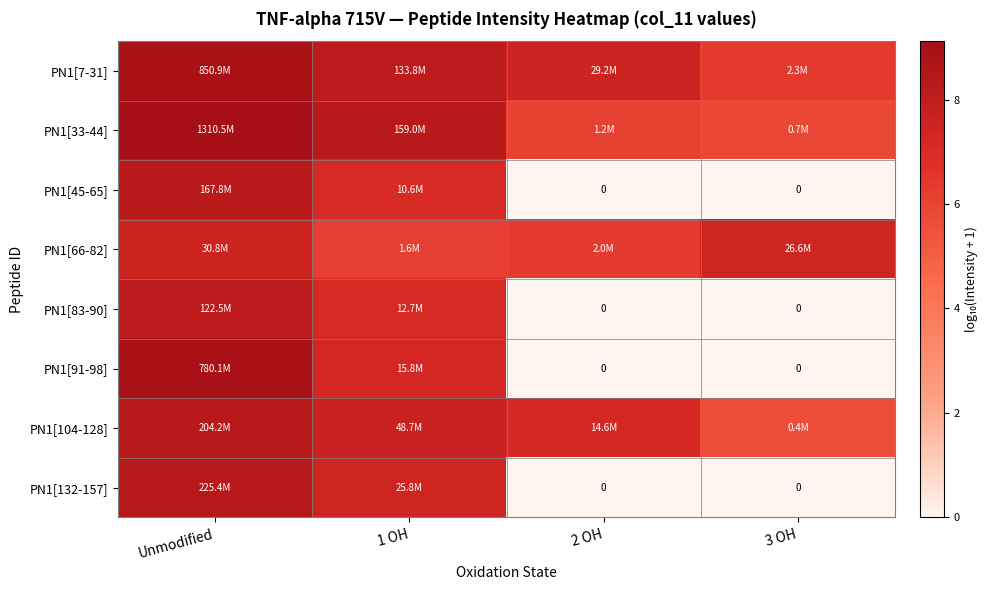

The value of PN1[7-31] at Unmodified is 14.8. True or false?

False